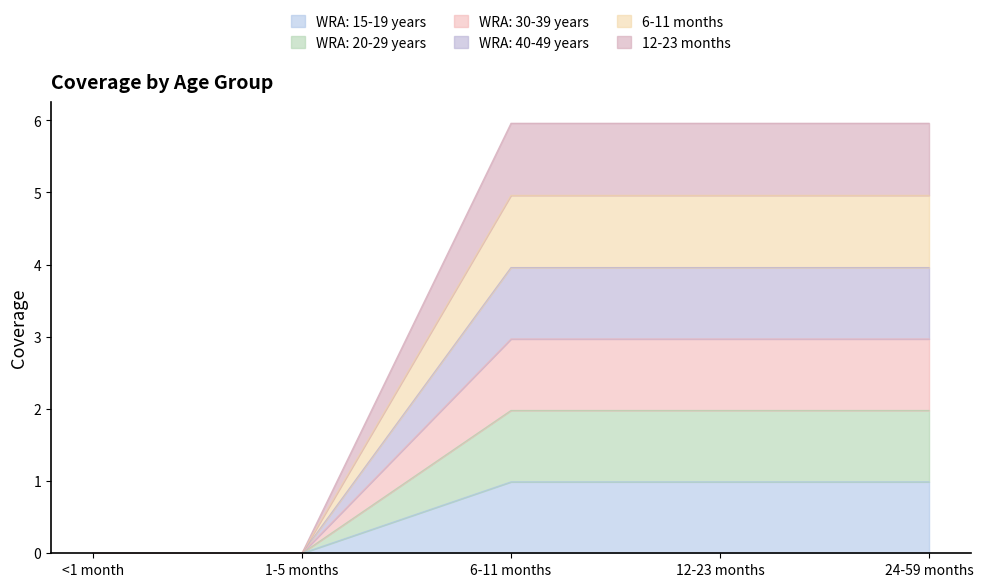

True or false: WRA: 30-39 years and WRA: 20-29 years intersect in this chart.

False